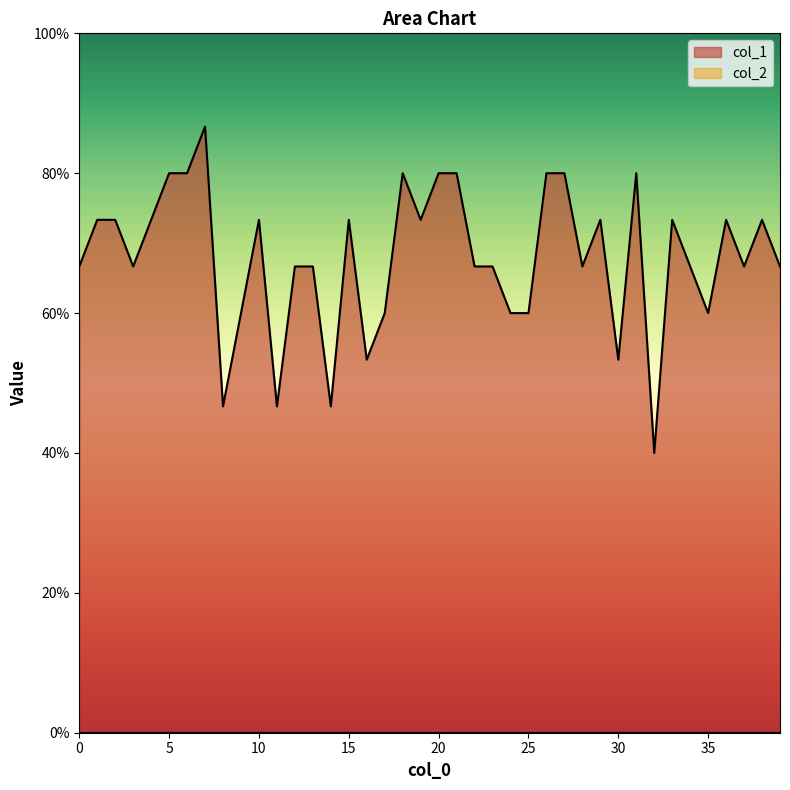

Where is the data nearest to the value 0?

32